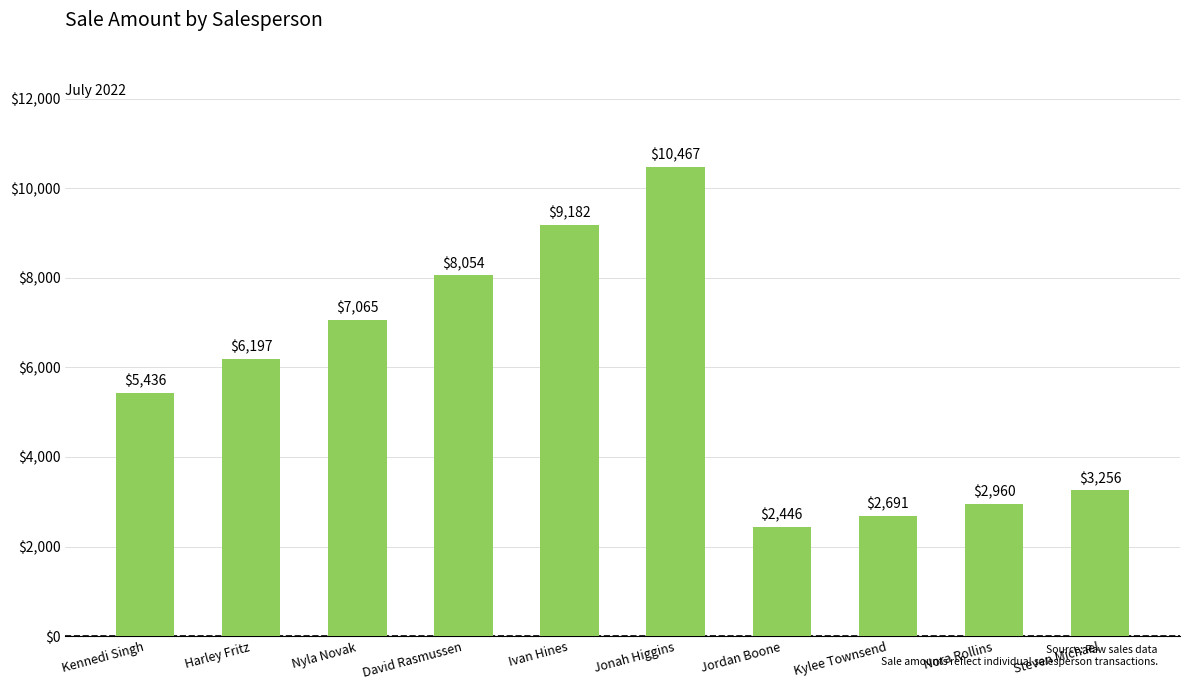

Is it true that the value at David Rasmussen is 1818.7?

False